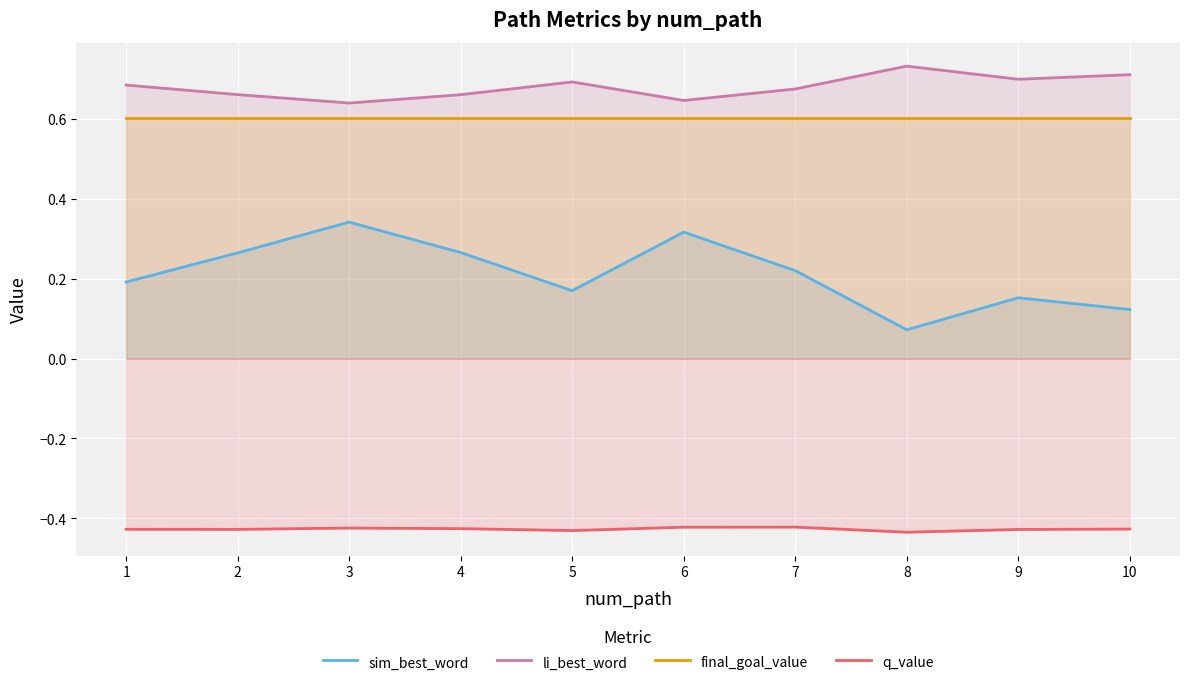

The final_goal_value series shows 1.1 at 6. True or false?

False